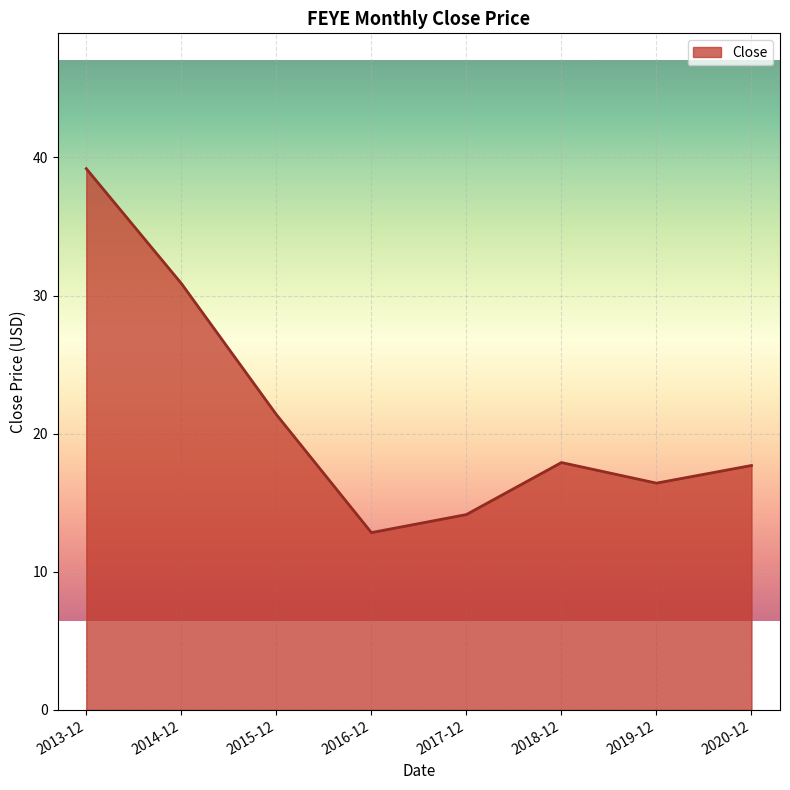

Where is the first local minimum?

2016-12